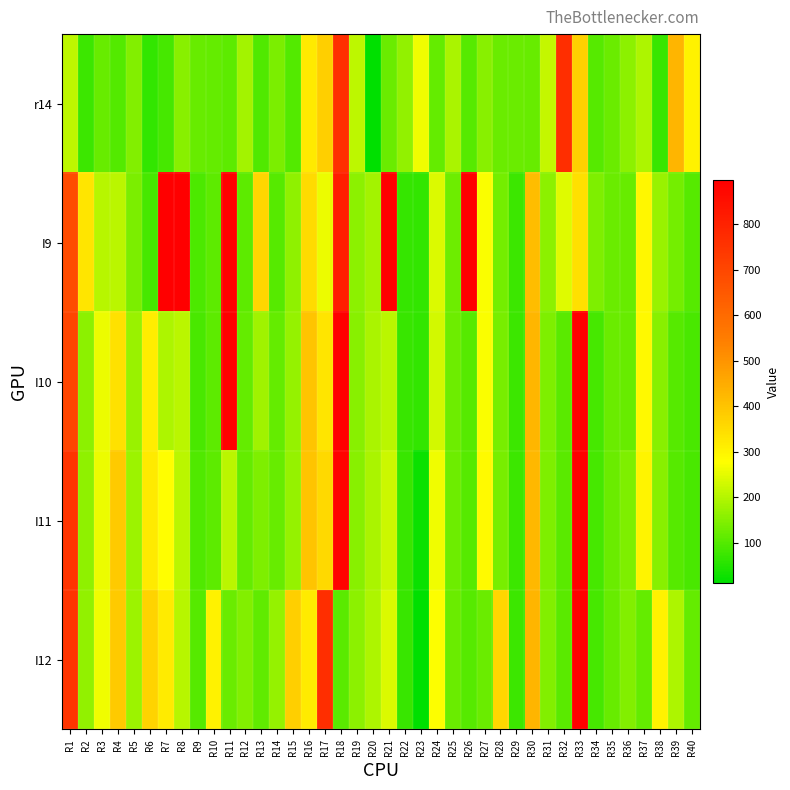

The value of I10 at R29 is 75.0. True or false?

True